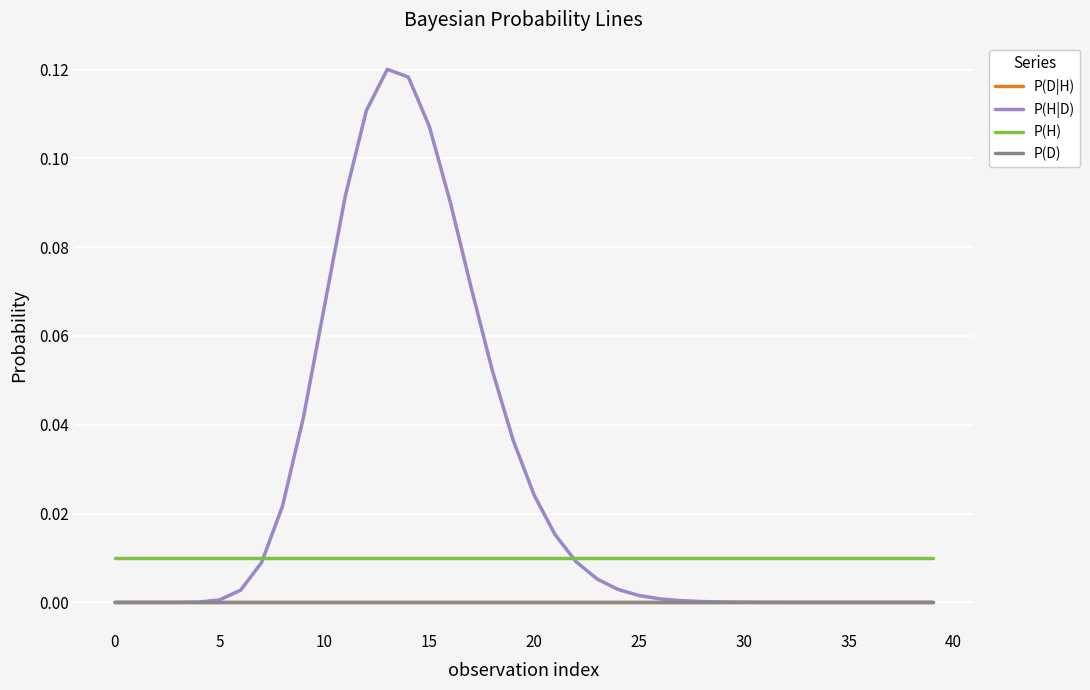

Is this an area chart (filled region under the line)?

No